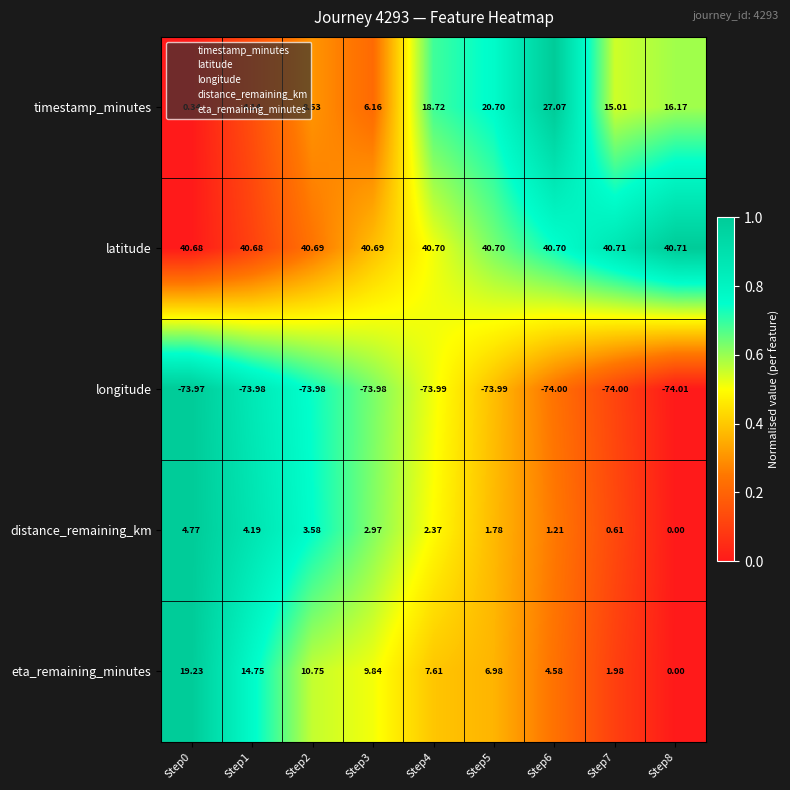

Which series has the widest spread of values?

timestamp_minutes